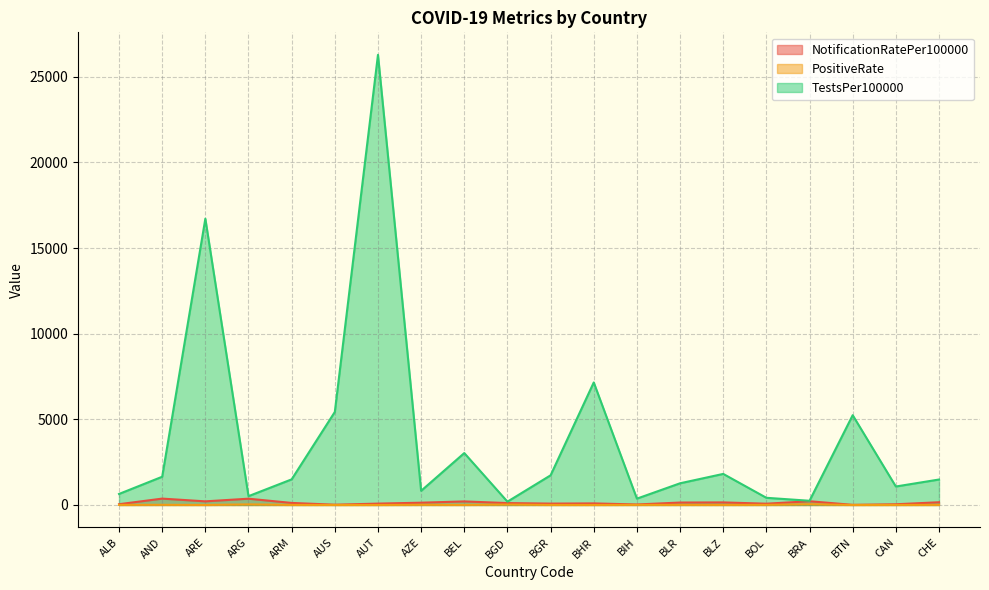

What is the average value of the NotificationRatePer100000 series?

132.5